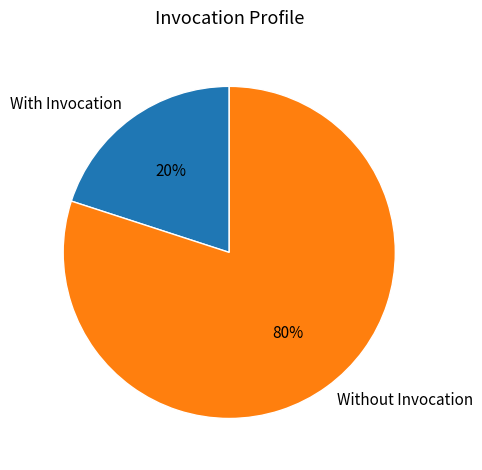

Is there any slice that represents more than half of the pie?

Yes